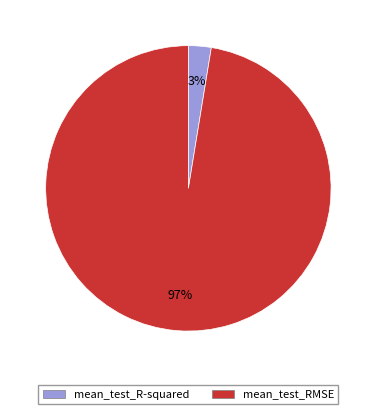

Which has a higher value, mean_test_R-squared or mean_test_RMSE?

mean_test_RMSE